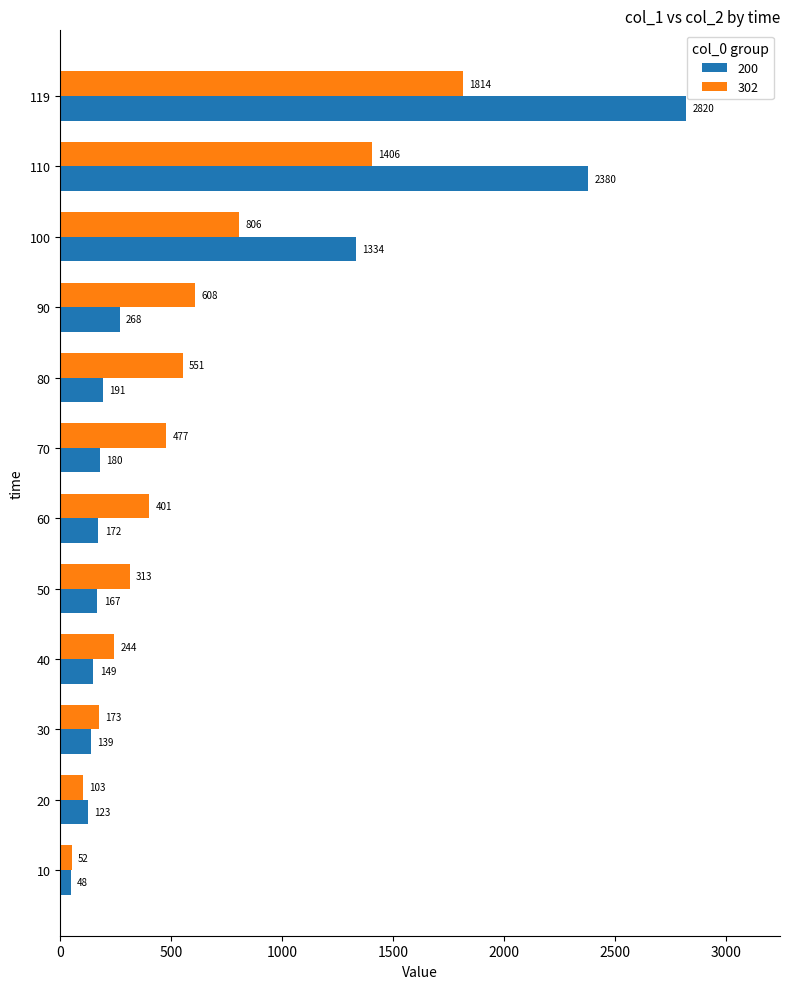

Between 50 and 110, which series saw the biggest shift?

200